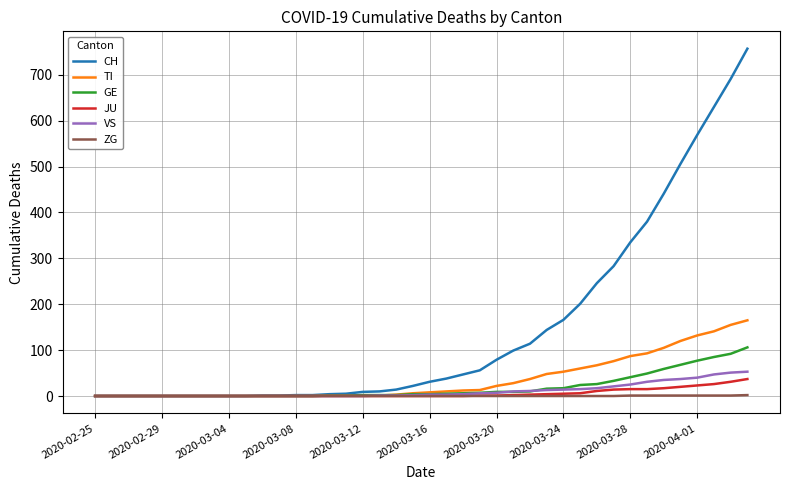

How many series are shown in this chart?

6